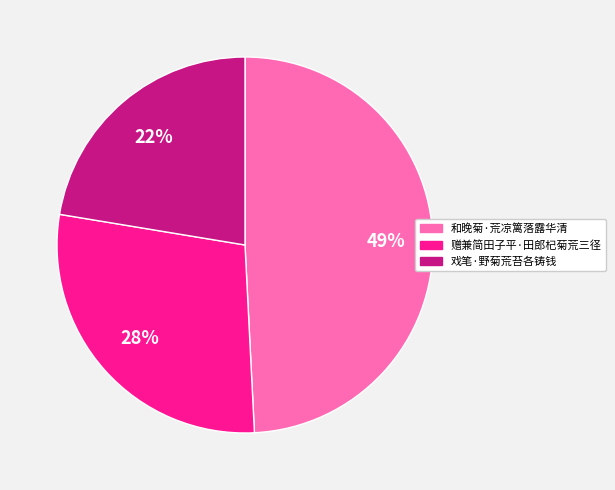

How many segments does this pie chart have?

3